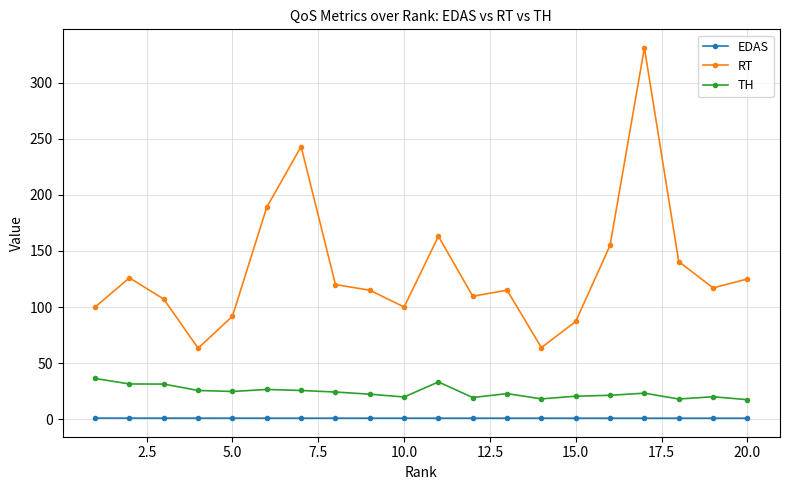

How many categories are shown in the chart?

20